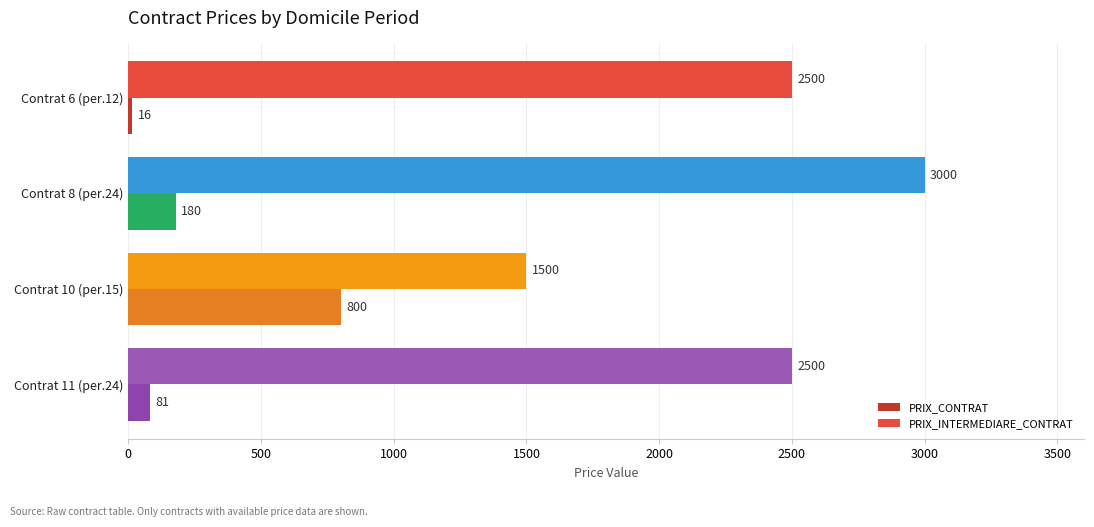

Which label corresponds to the largest value in the chart?

Contrat 8 (per.24)